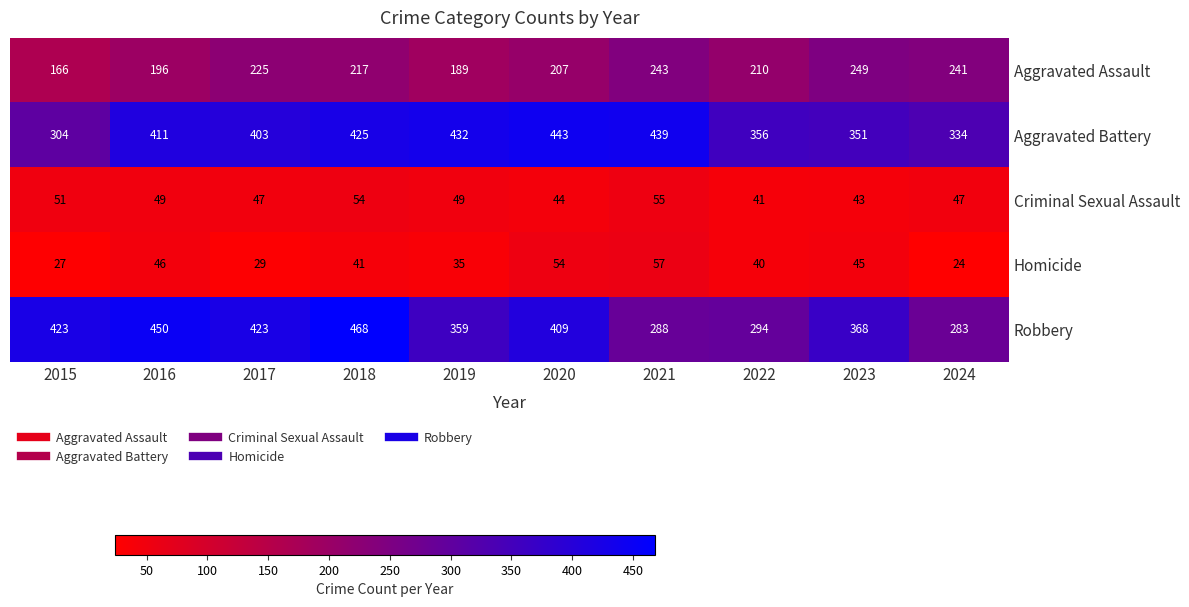

What is the minimum value shown in the chart?

24